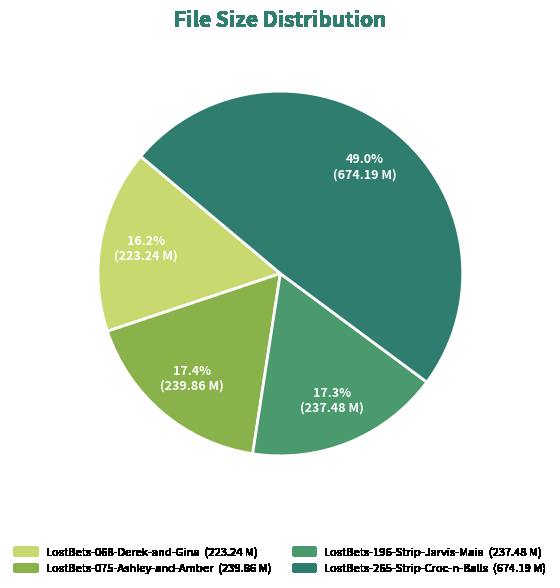

To the nearest percent, what is the combined percentage of LostBets-265-Strip-Croc-n-Balls and LostBets-068-Derek-and-Gina?

65%